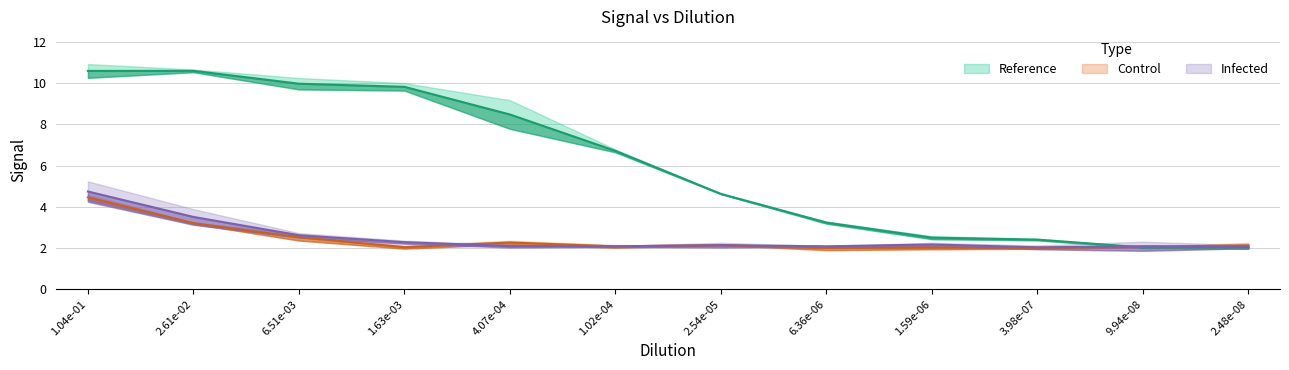

At which category does the chart reach its peak across all series?

2.61e-02